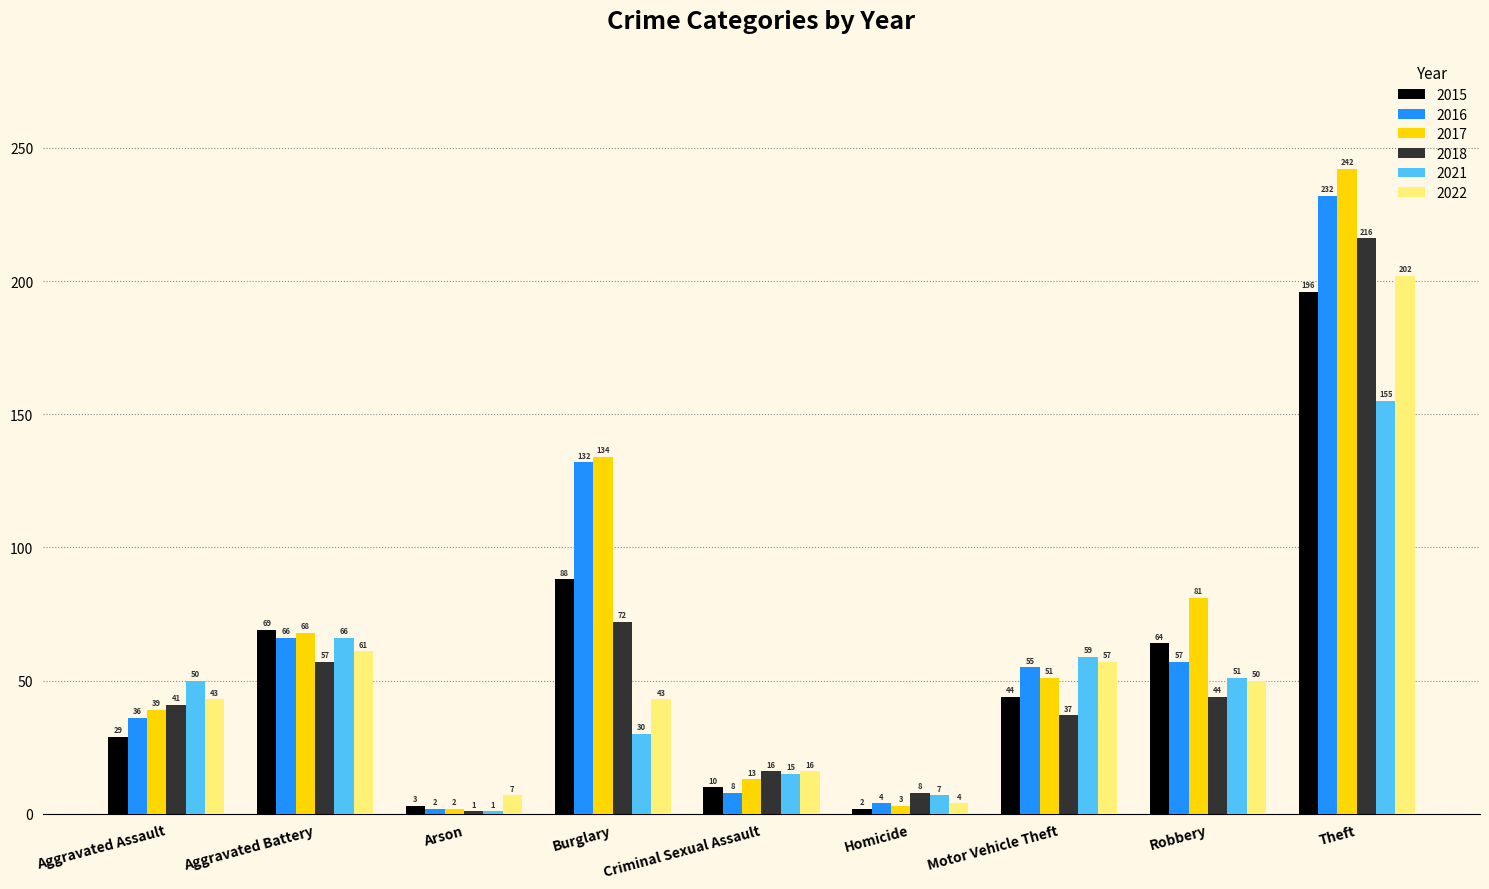

What position from the left is Criminal Sexual Assault?

5